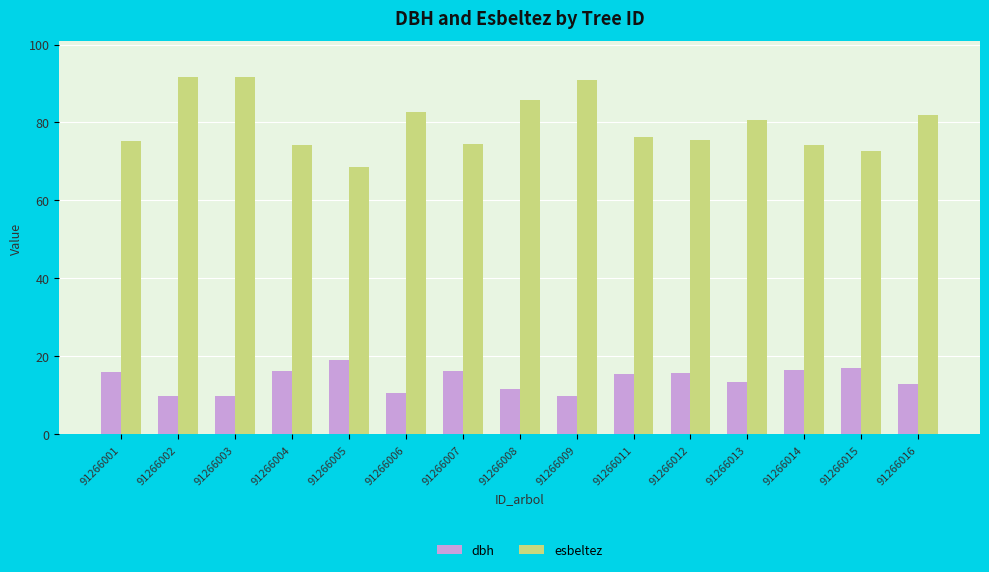

Which series has the largest range (max minus min)?

esbeltez